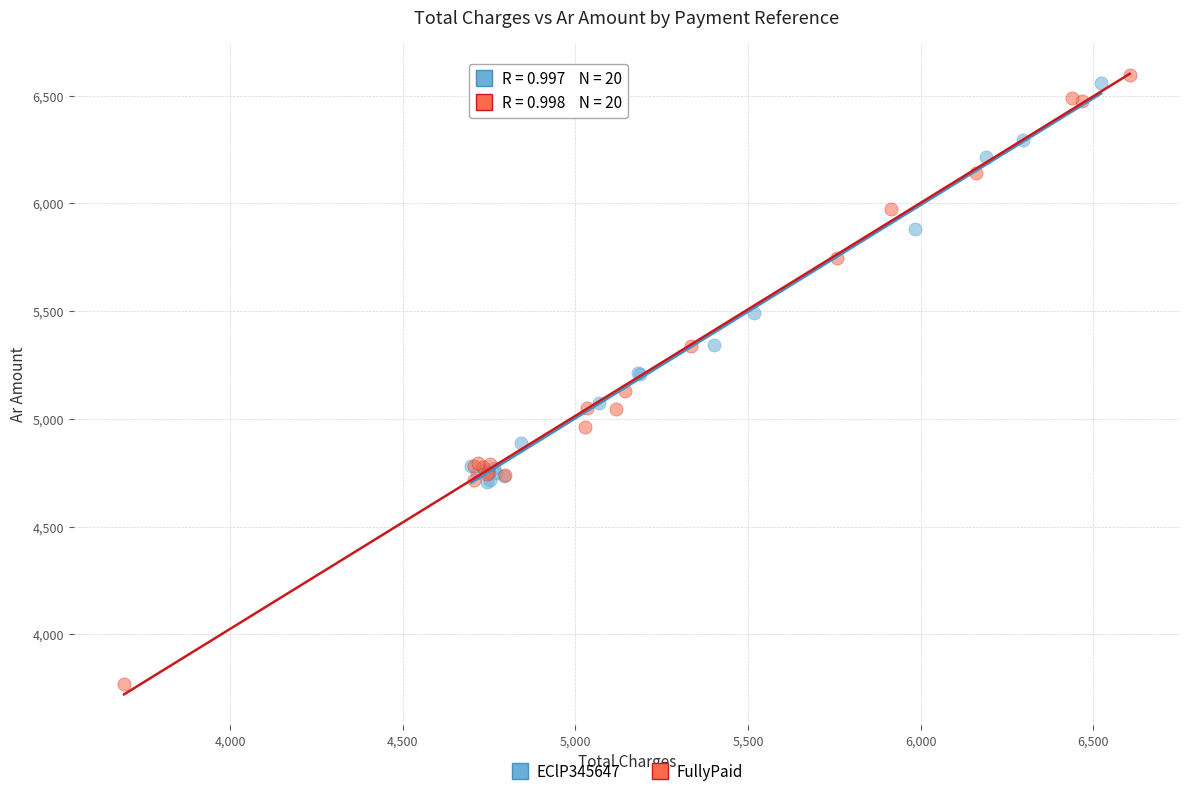

What are all the series names shown in the legend?

EClP345647, FullyPaid